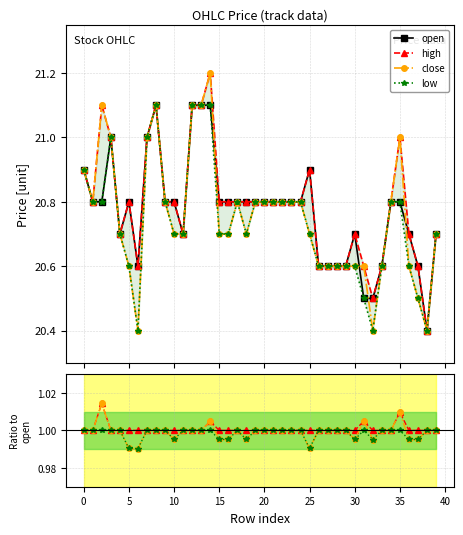

Reading right to left, transcribe all the data shown in this chart.

open: 20.7	20.4	20.6	20.7	20.8	20.8	20.6	20.5	20.5	20.7	20.6	20.6	20.6	20.6	20.9	20.8	20.8	20.8	20.8	20.8	20.8	20.8	20.8	20.8	20.8	21.1	21.1	21.1	20.7	20.8	20.8	21.1	21.0	20.6	20.8	20.7	21.0	20.8	20.8	20.9
high: 1.0	1.0	1.0	1.0	1.0	1.0	1.0	1.0	1.0	1.0	1.0	1.0	1.0	1.0	1.0	1.0	1.0	1.0	1.0	1.0	1.0	1.0	1.0	1.0	1.0	1.0	1.0	1.0	1.0	1.0	1.0	1.0	1.0	1.0	1.0	1.0	1.0	1.0	1.0	1.0
close: 1.0	1.0	1.0	1.0	1.0	1.0	1.0	1.0	1.0	1.0	1.0	1.0	1.0	1.0	1.0	1.0	1.0	1.0	1.0	1.0	1.0	1.0	1.0	1.0	1.0	1.0	1.0	1.0	1.0	1.0	1.0	1.0	1.0	1.0	1.0	1.0	1.0	1.0	1.0	1.0
low: 1.0	1.0	1.0	1.0	1.0	1.0	1.0	1.0	1.0	1.0	1.0	1.0	1.0	1.0	1.0	1.0	1.0	1.0	1.0	1.0	1.0	1.0	1.0	1.0	1.0	1.0	1.0	1.0	1.0	1.0	1.0	1.0	1.0	1.0	1.0	1.0	1.0	1.0	1.0	1.0